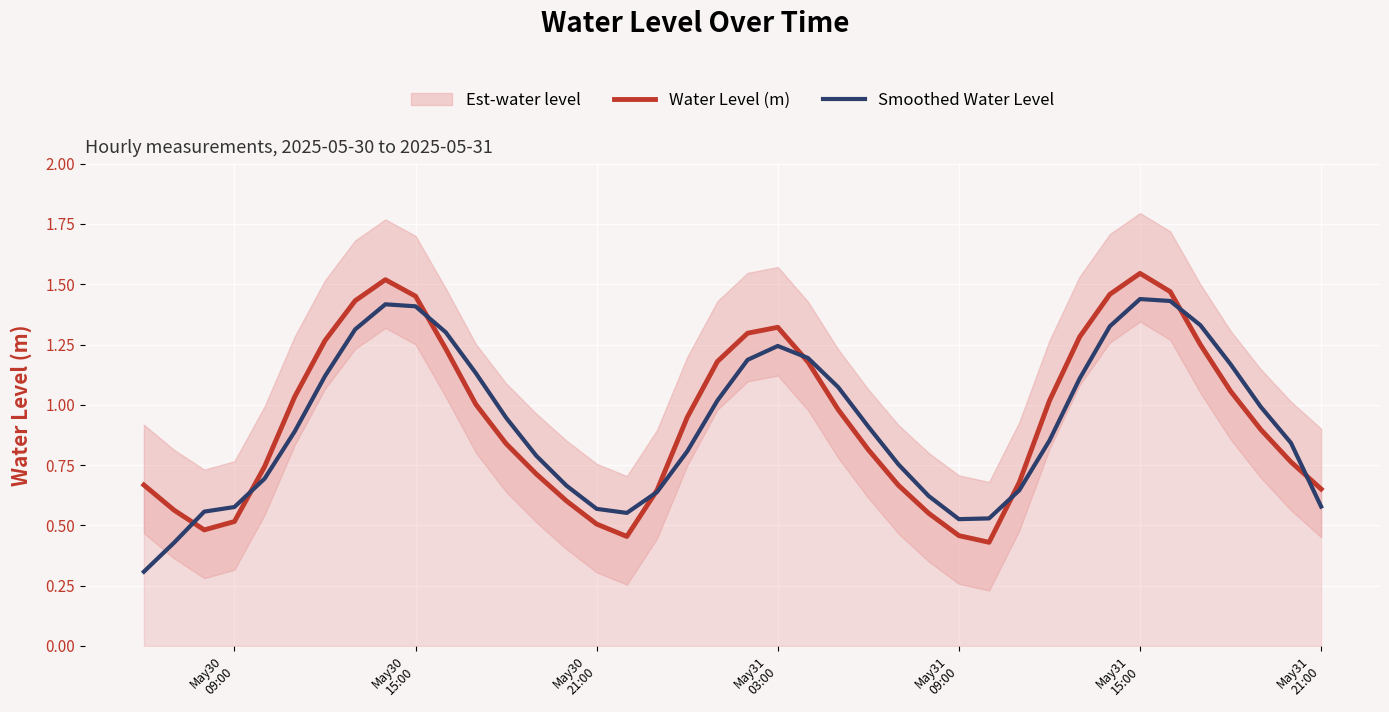

List the series in order of their peak value, lowest first.

Smoothed Water Level, Water Level (m)